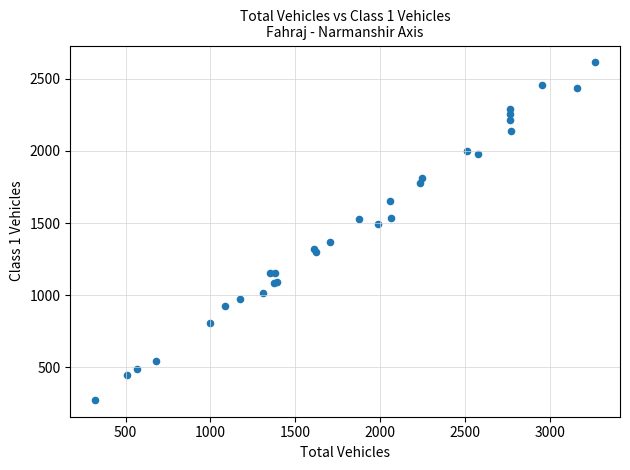

What Y value in the scatter plot is closest to 1444?

1490